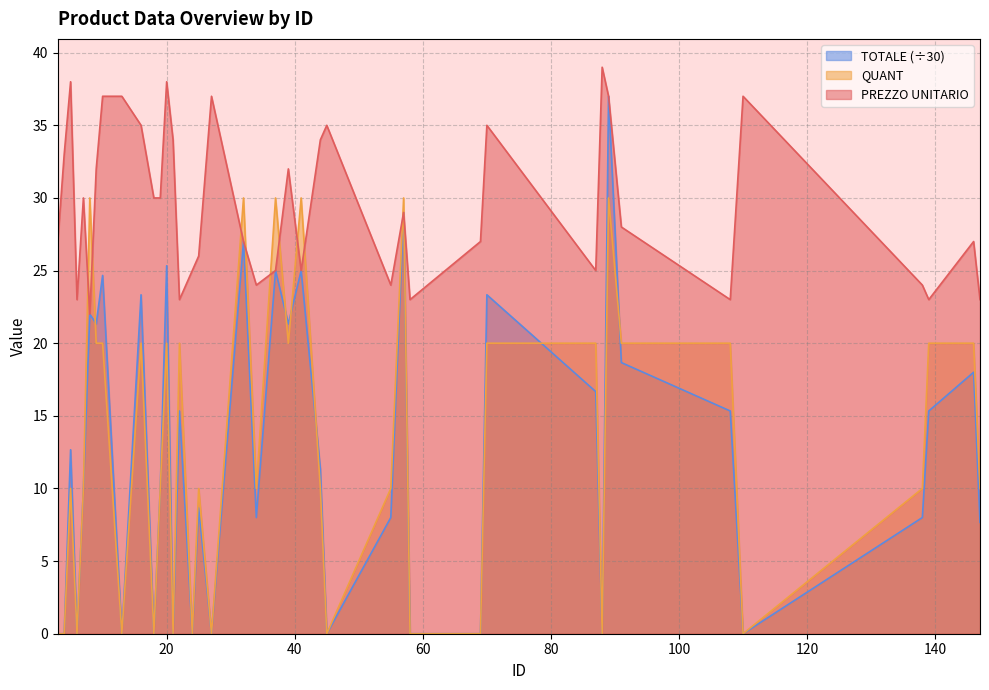

Which has a higher value, 24 or 58?

24